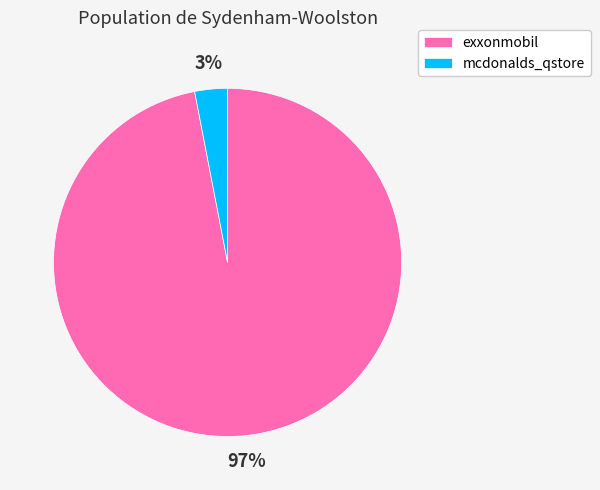

To the nearest percent, what portion does exxonmobil represent?

97%